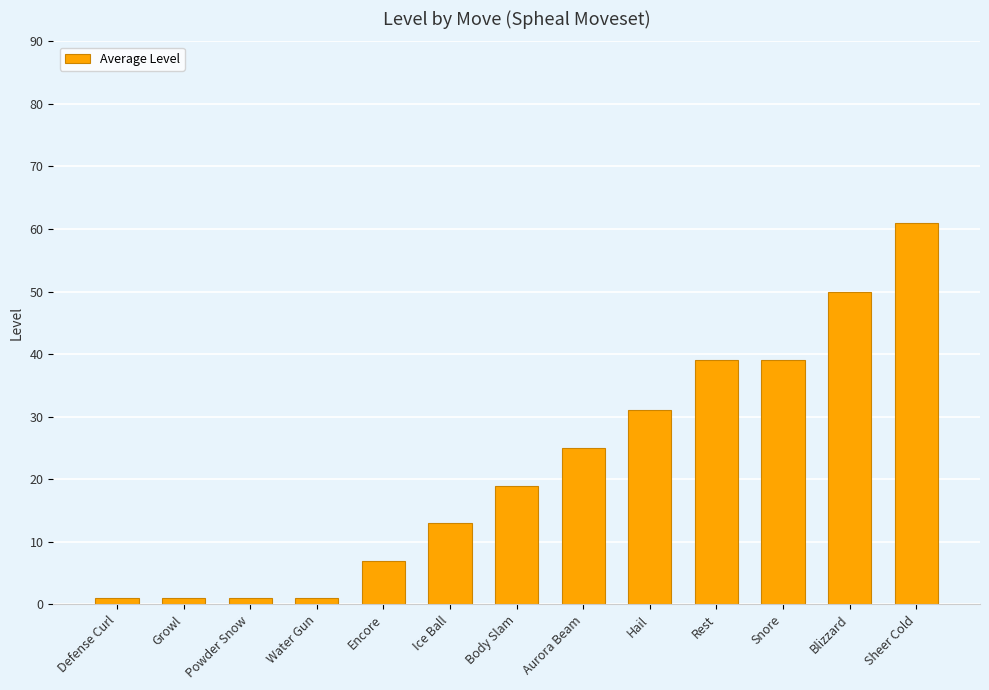

What is the label of the 7th bar from the right?

Body Slam